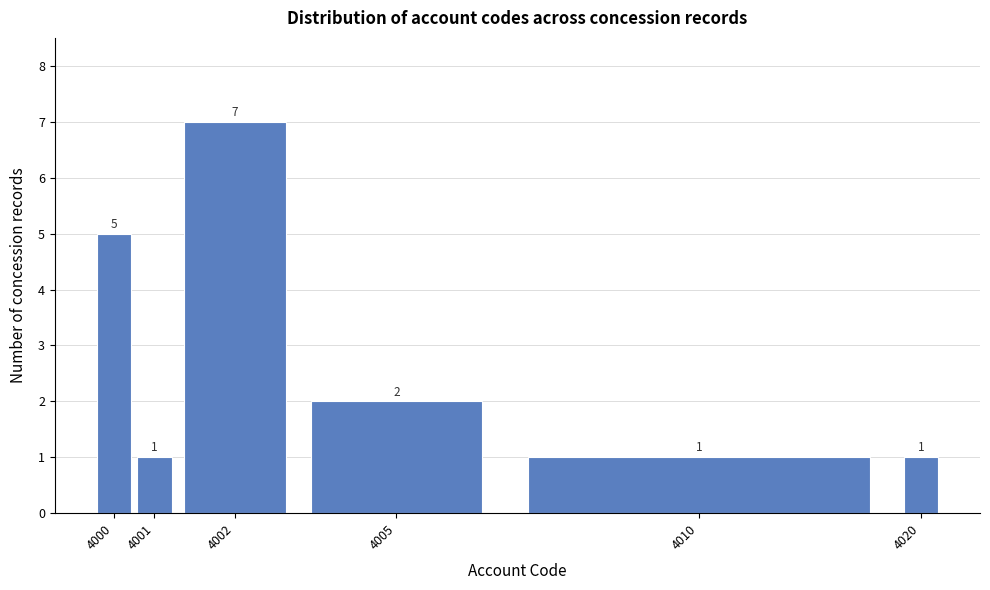

Reading left to right, what are all the values shown in this chart?

4000=5	4001=1	4002=7	4005=2	4010=1	4020=1